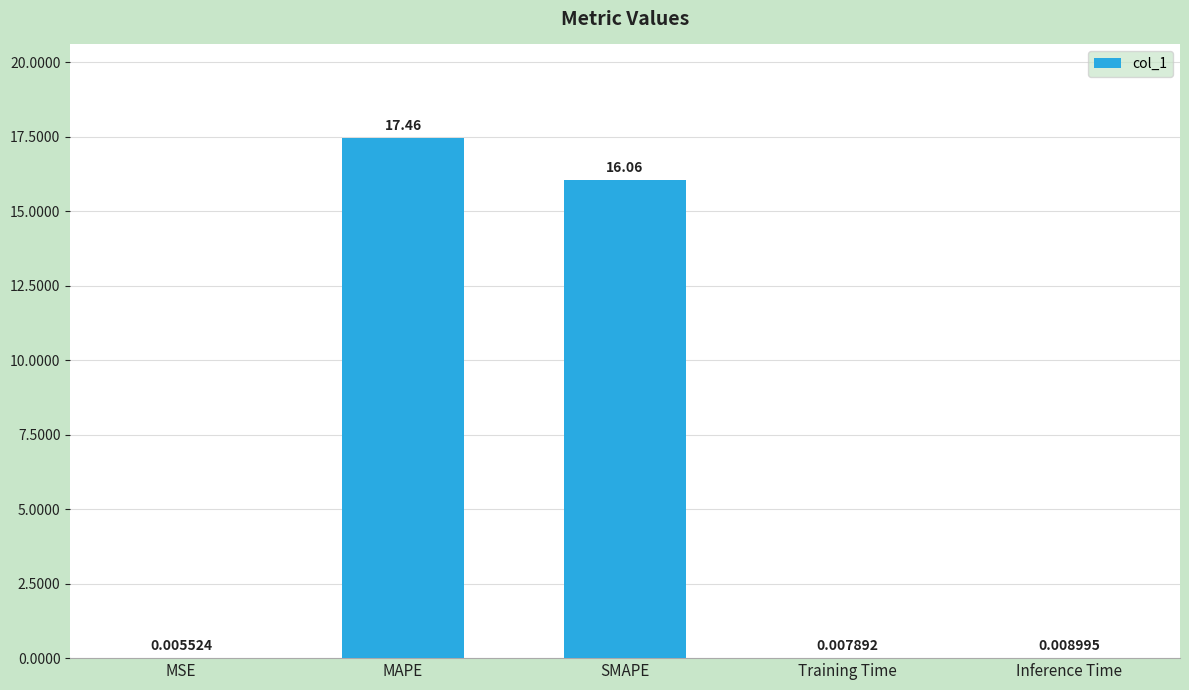

What is the difference between the values at SMAPE and MSE?

16.1